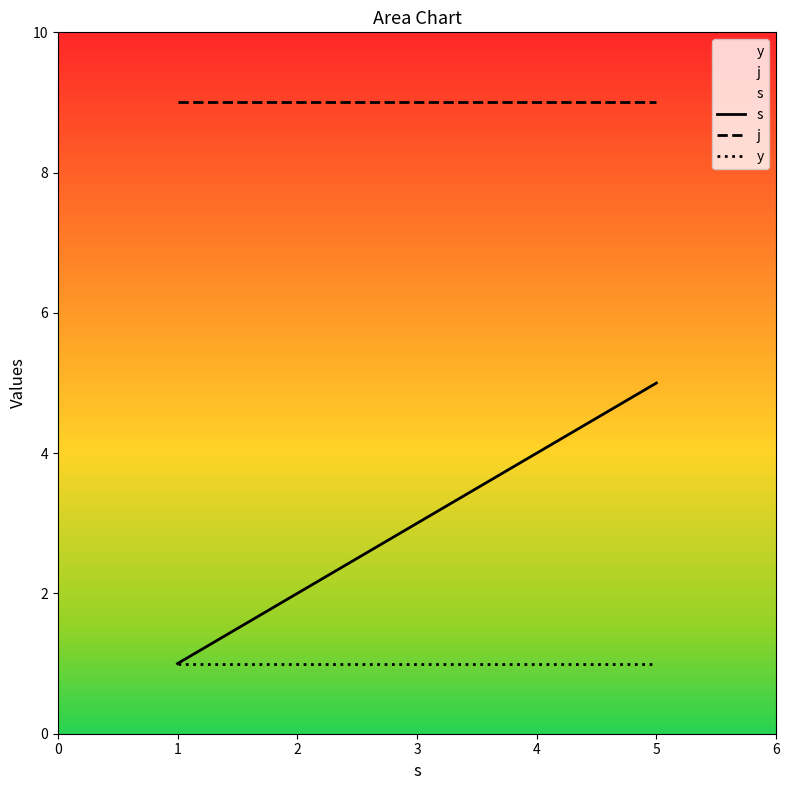

List the series in order of their overall mean, lowest first.

y, s, j